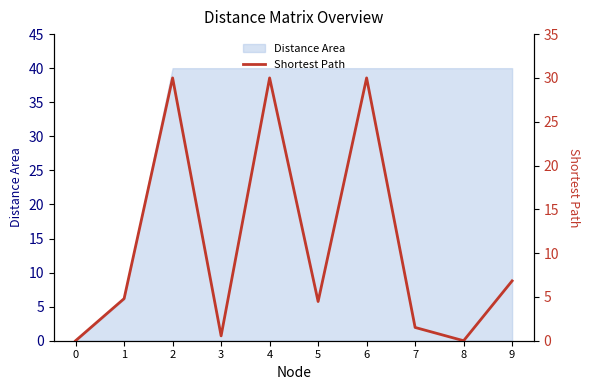

Reading left to right, what are all the values shown in this chart?

0.0	4.8	30.0	0.6	30.0	4.5	30.0	1.5	0.0	6.8